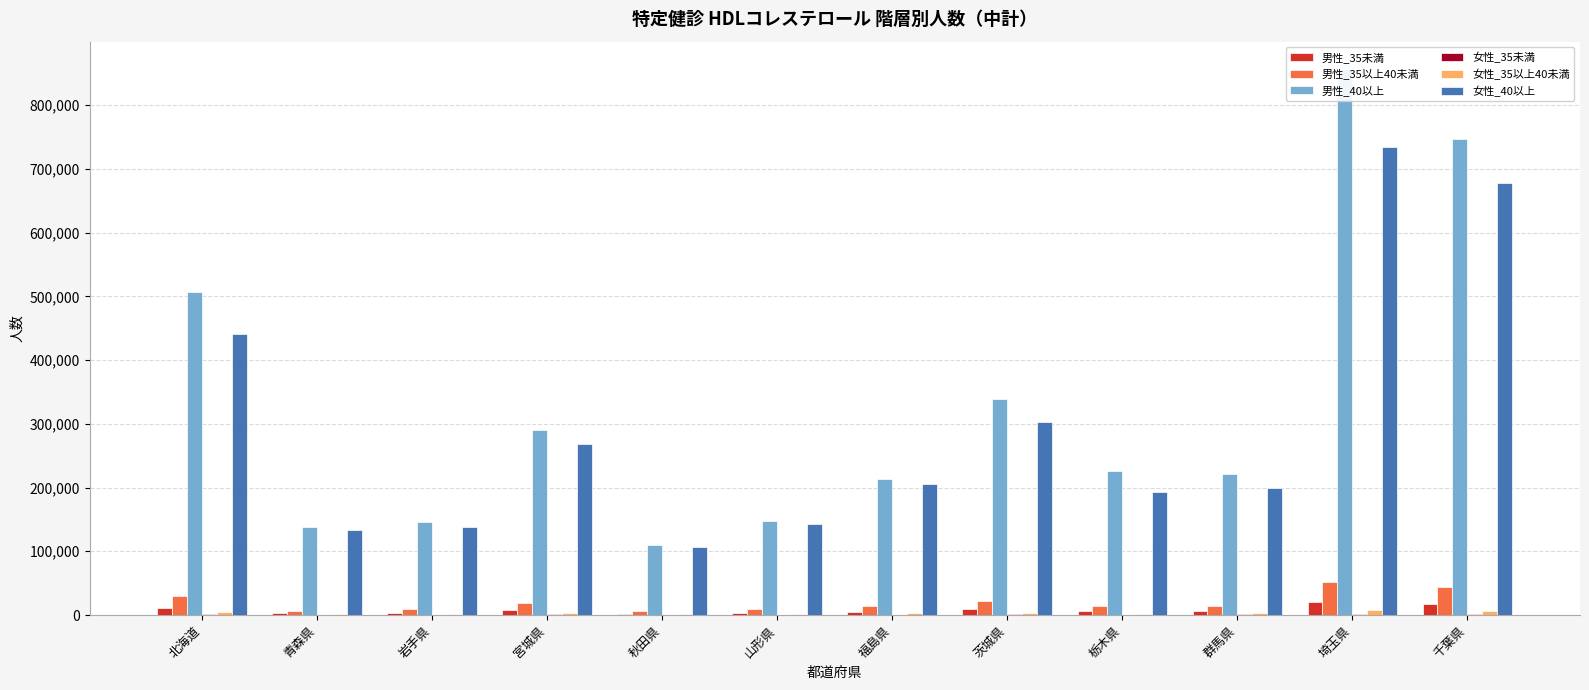

Which category has the lowest value across all series?

秋田県